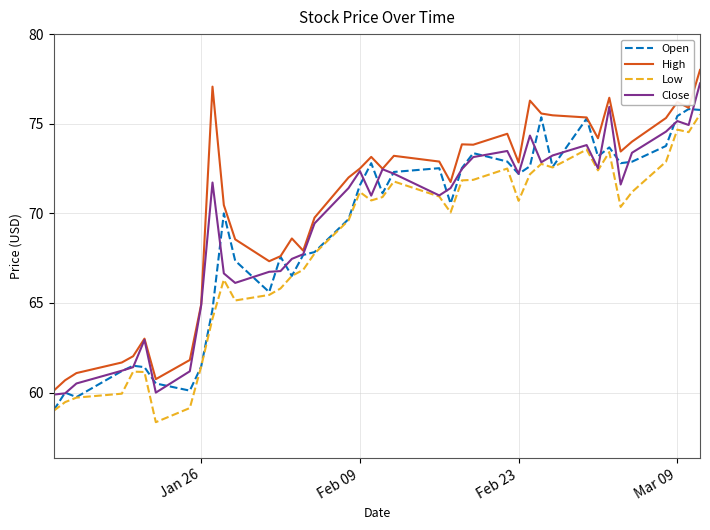

What is the lowest value of the Close series?

59.9